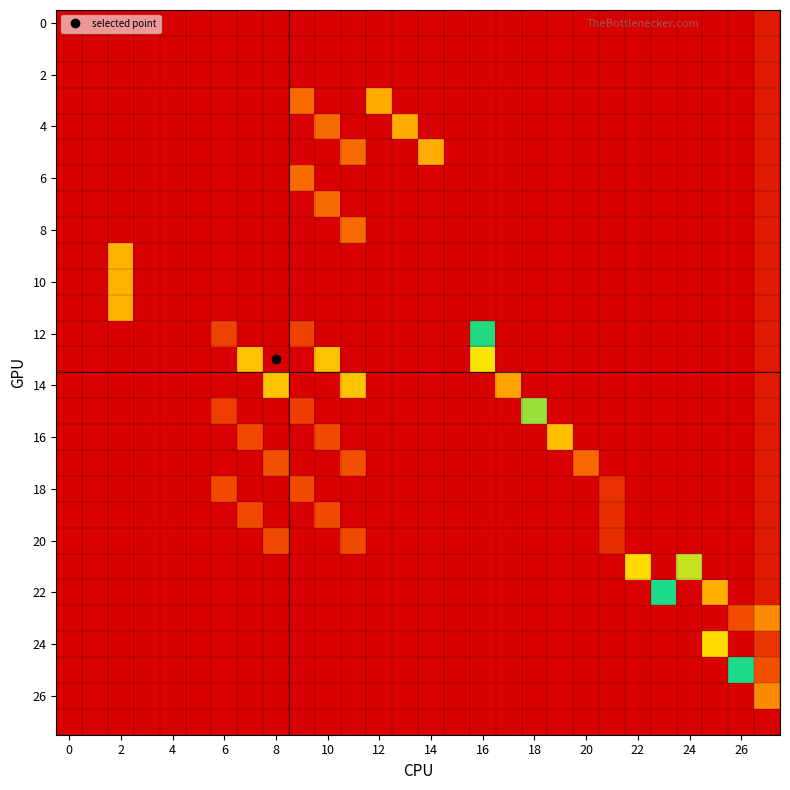

Which series has the largest total across all categories?

22